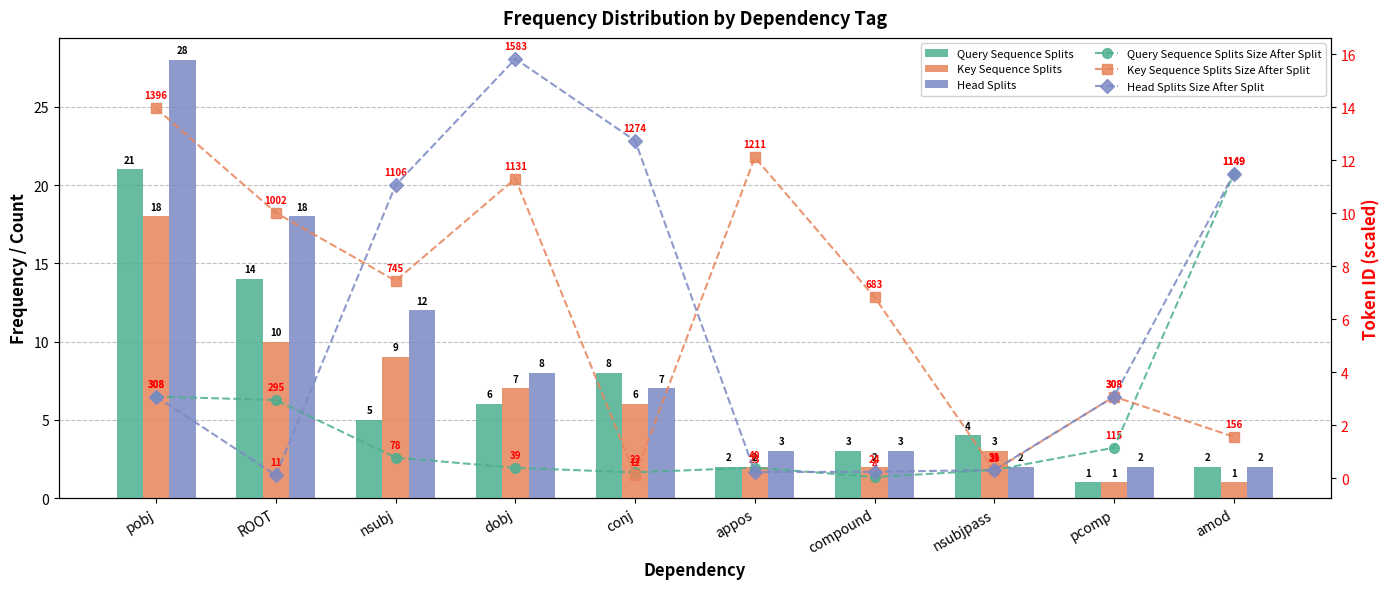

Which has a higher value, ROOT or nsubj?

ROOT